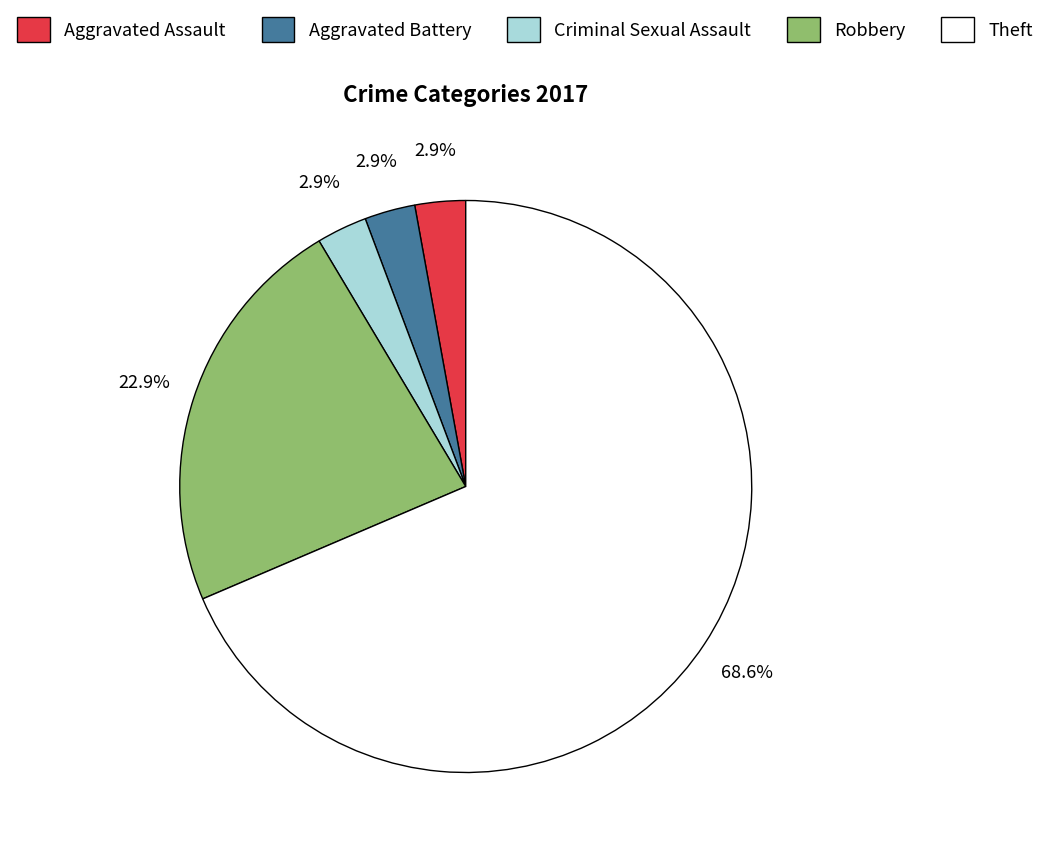

Is it true that Aggravated Assault is 9% of the pie?

False